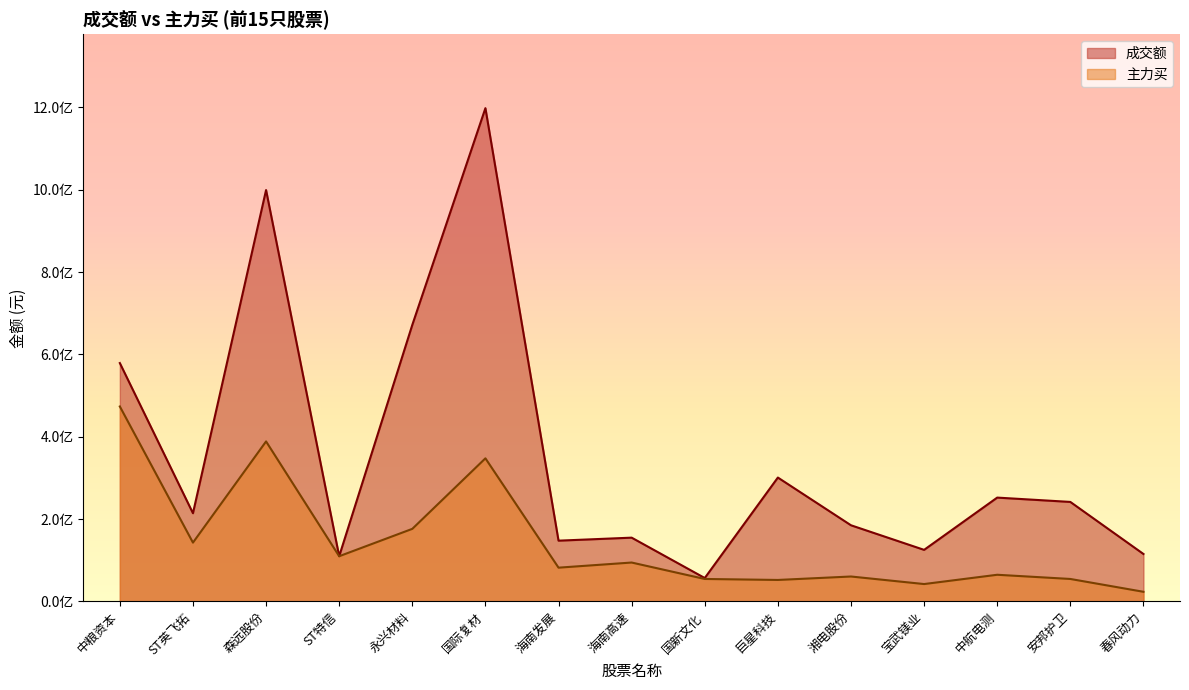

True or false: 成交额 has more than 0 points higher than both neighbors.

True